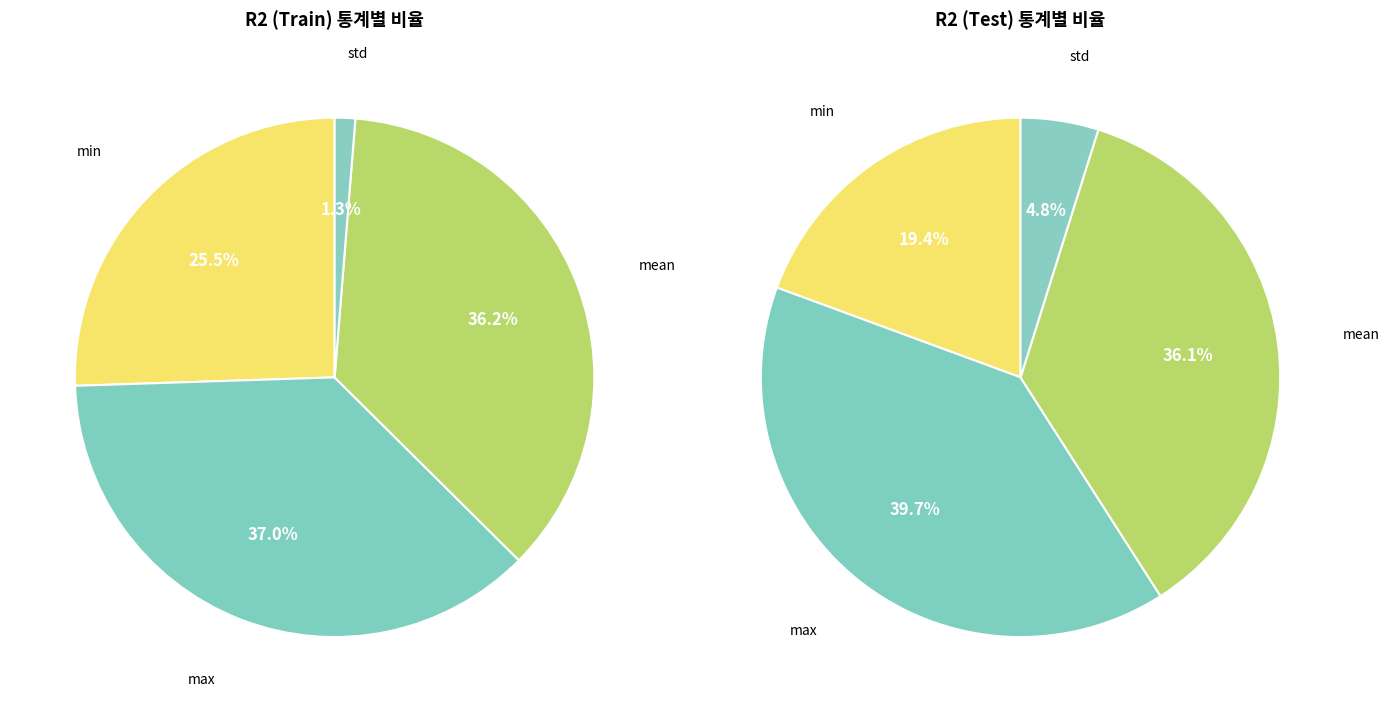

Is there any slice that represents more than half of the pie?

No